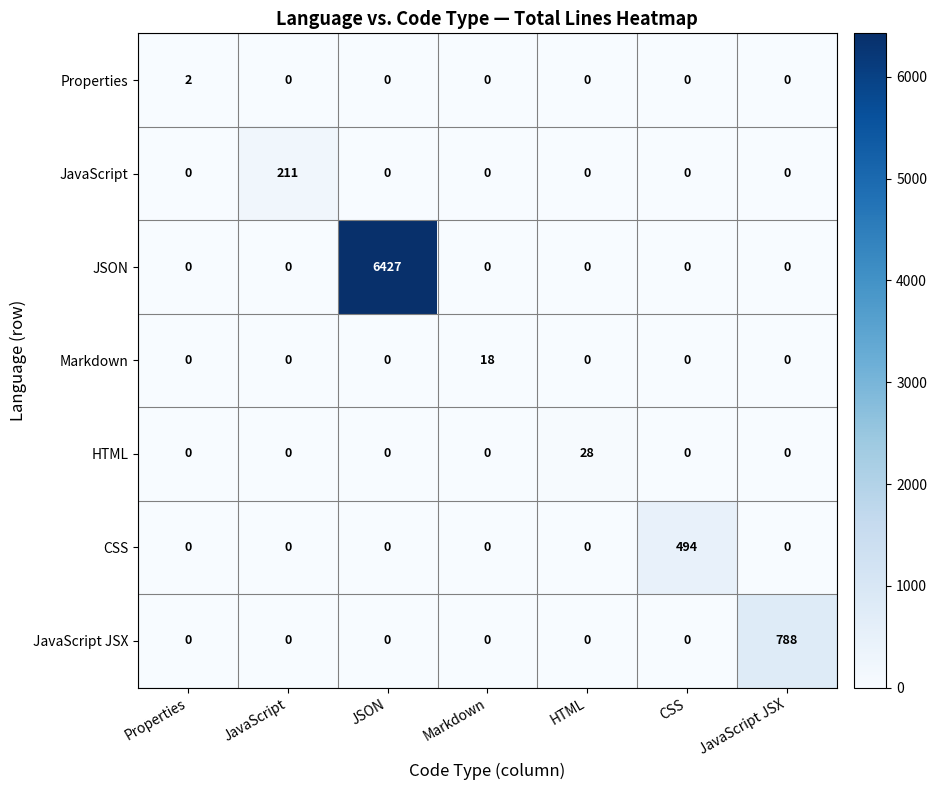

How many distinct data groups are displayed?

7